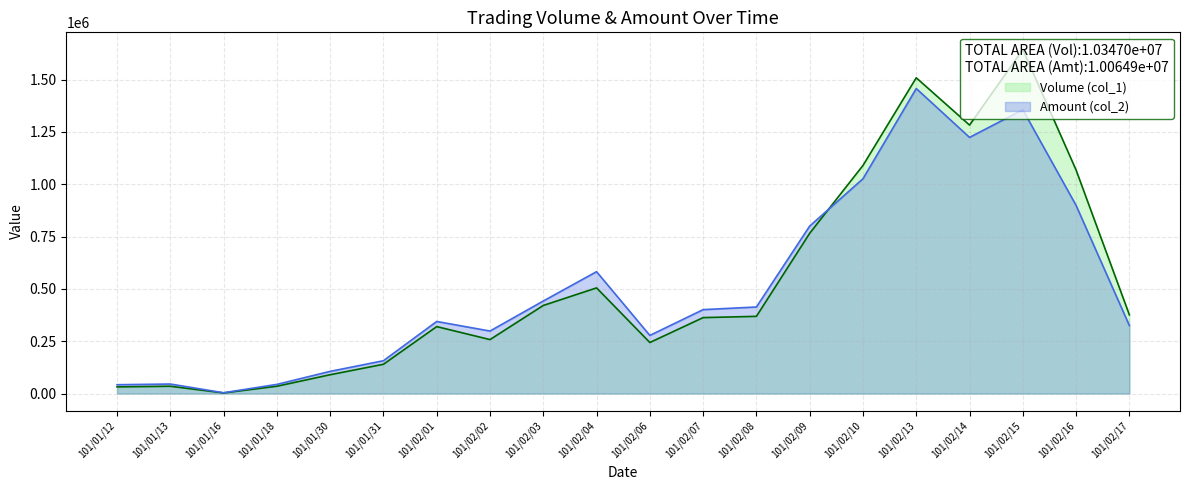

Where is the first local minimum for Amount (col_2)?

101/01/16